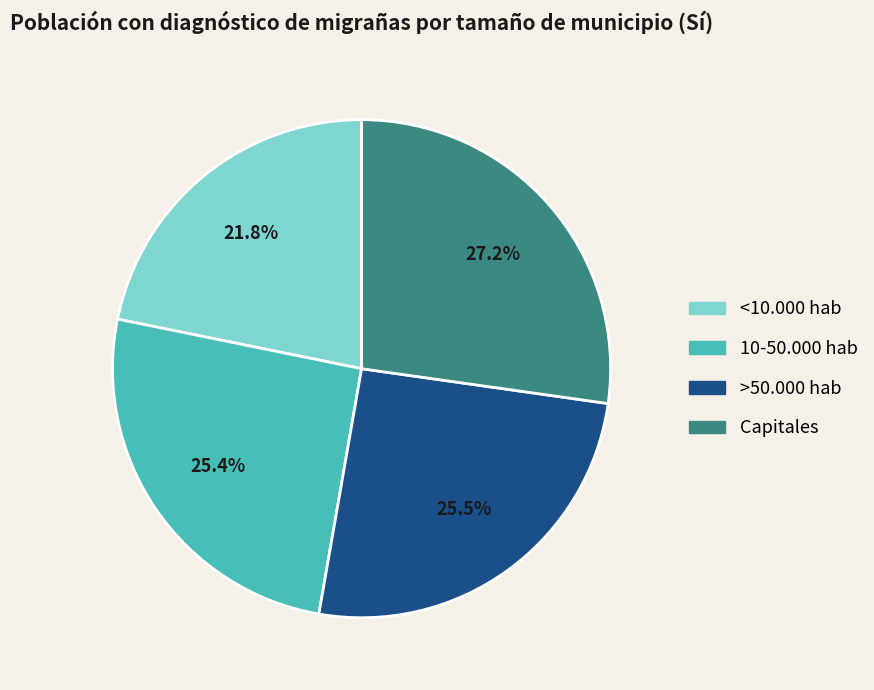

Count the number of slices in the pie.

4